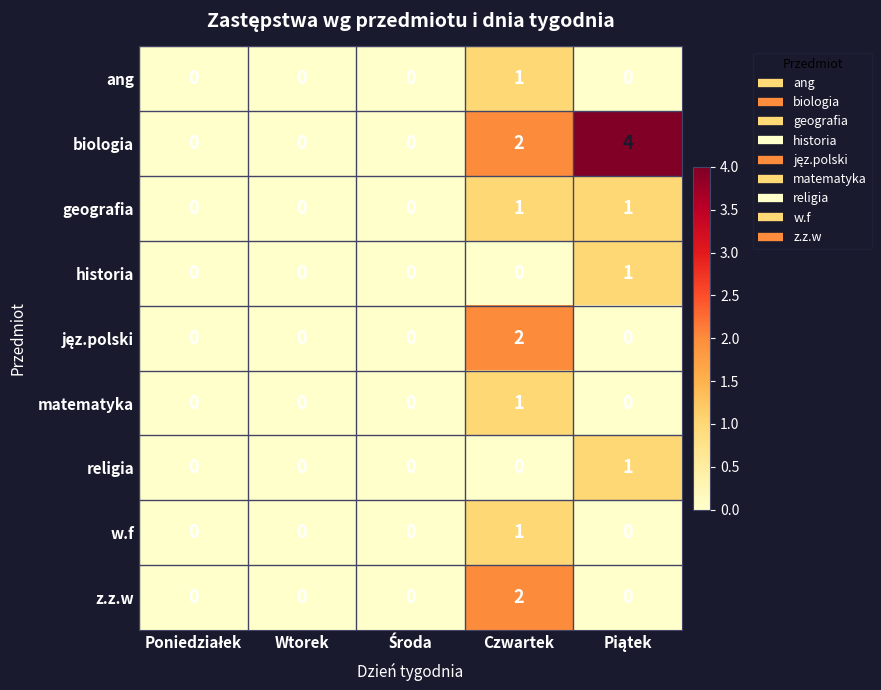

Which series has the largest range (max minus min)?

biologia